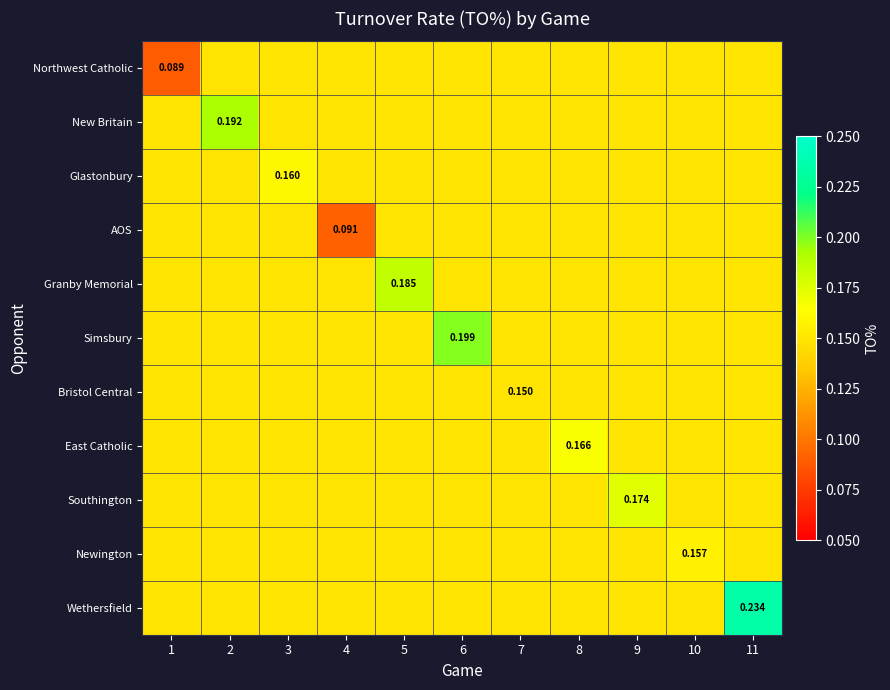

What is the sum of the Newington values at 3 and 7?

0.3